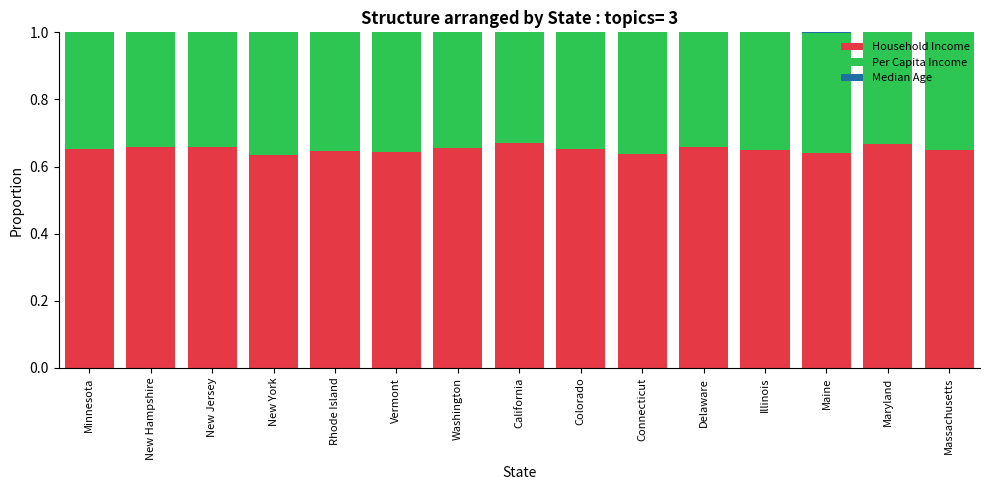

The Household Income series shows 0.2 at Rhode Island. True or false?

False